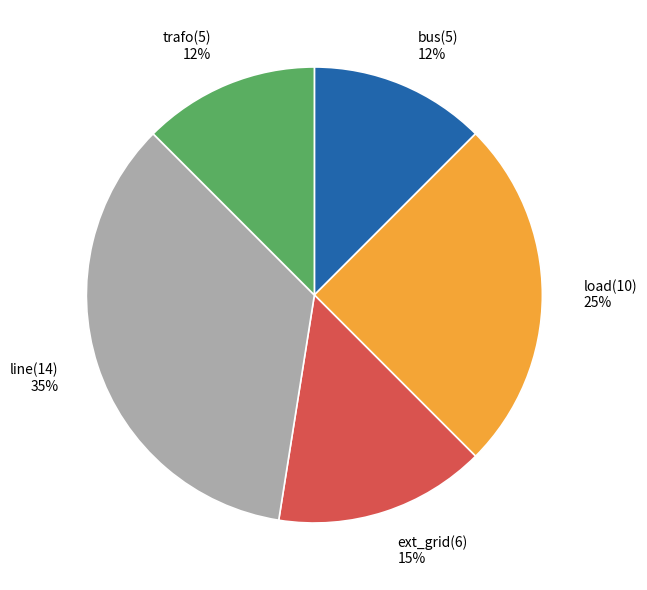

Which category has the biggest portion of the pie?

line